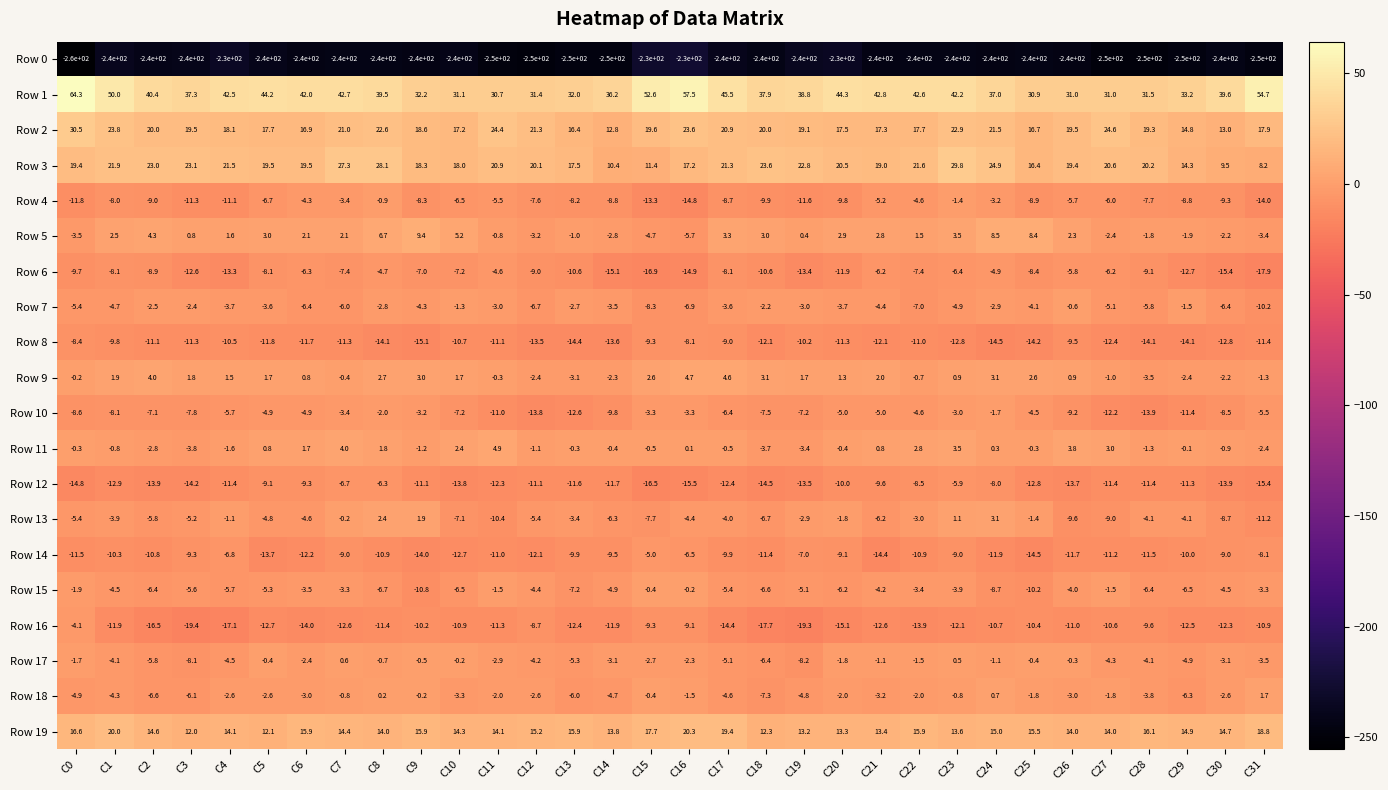

What is the minimum value shown in the chart?

-260.0